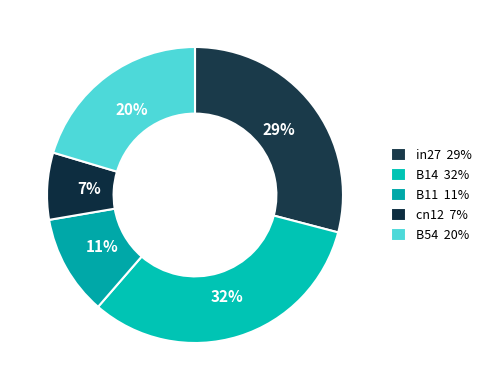

To the nearest percent, what is the average slice percentage?

20%